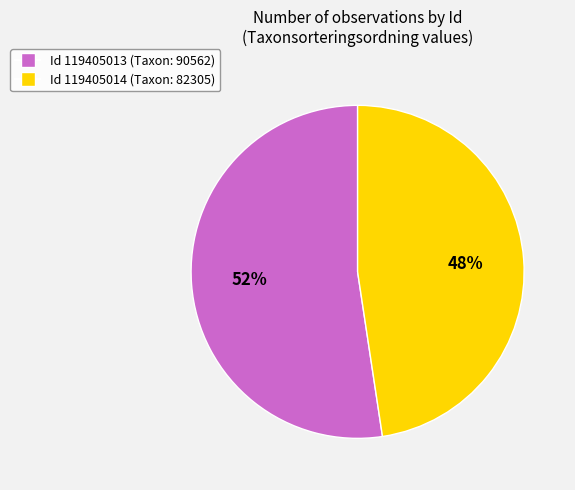

To the nearest percent, what is the average slice percentage?

50%